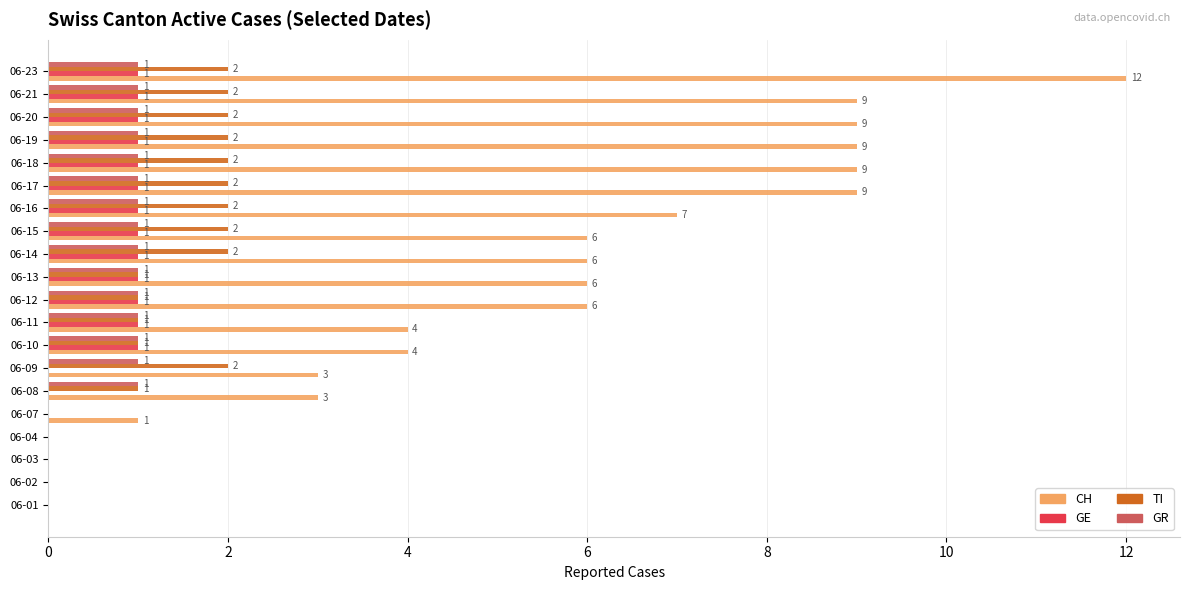

How many GE values are between 0 and 1?

20